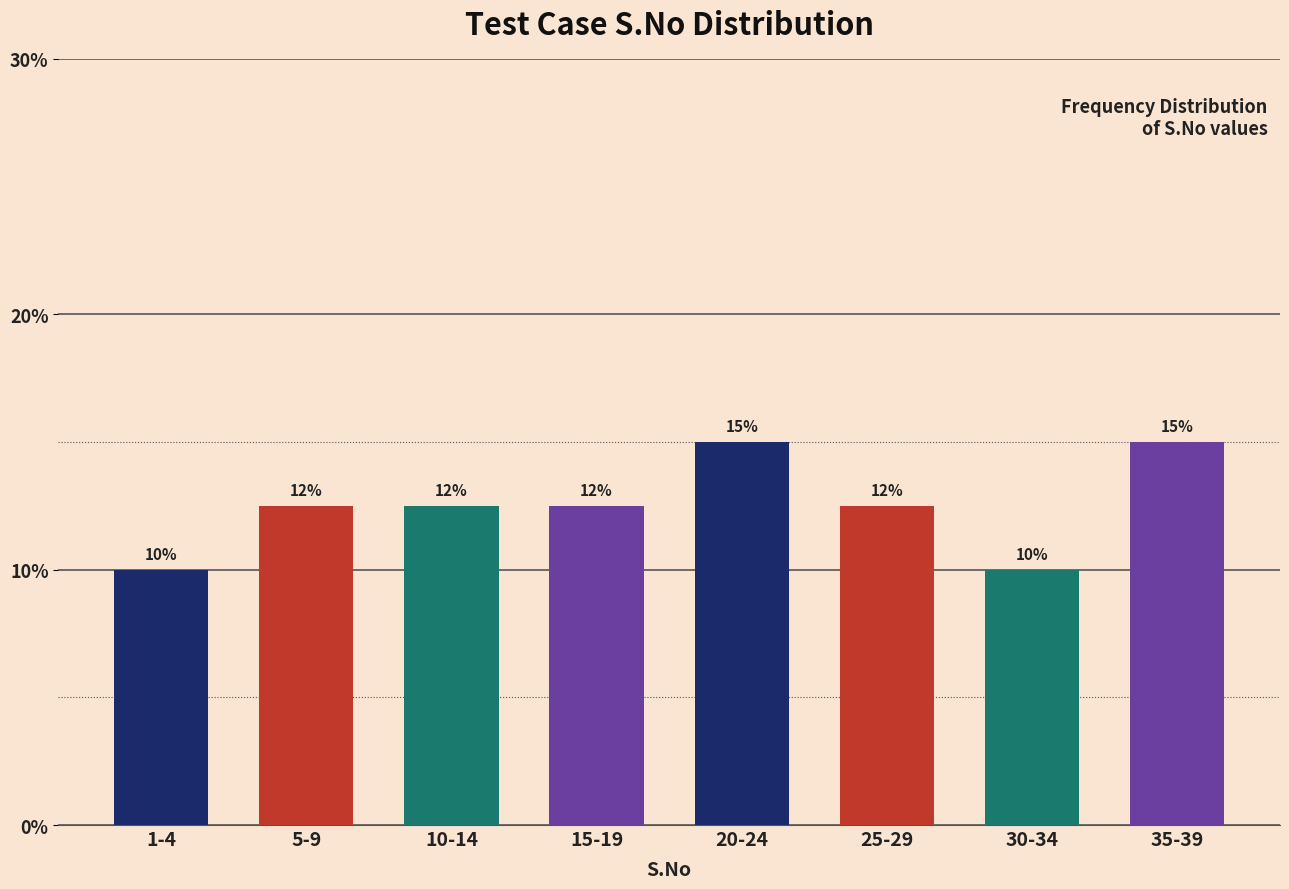

What is the maximum value shown in the chart?

15.0